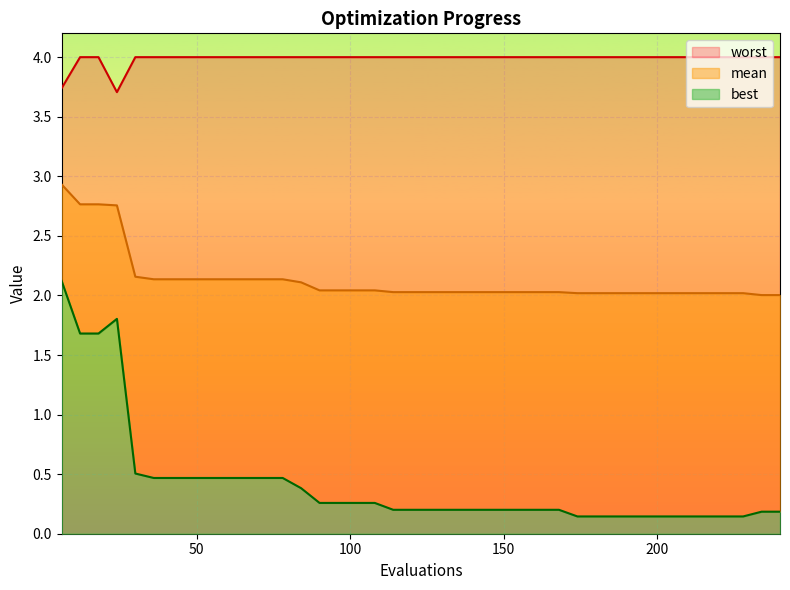

True or false: worst has a value of 6.3 at 30.

False